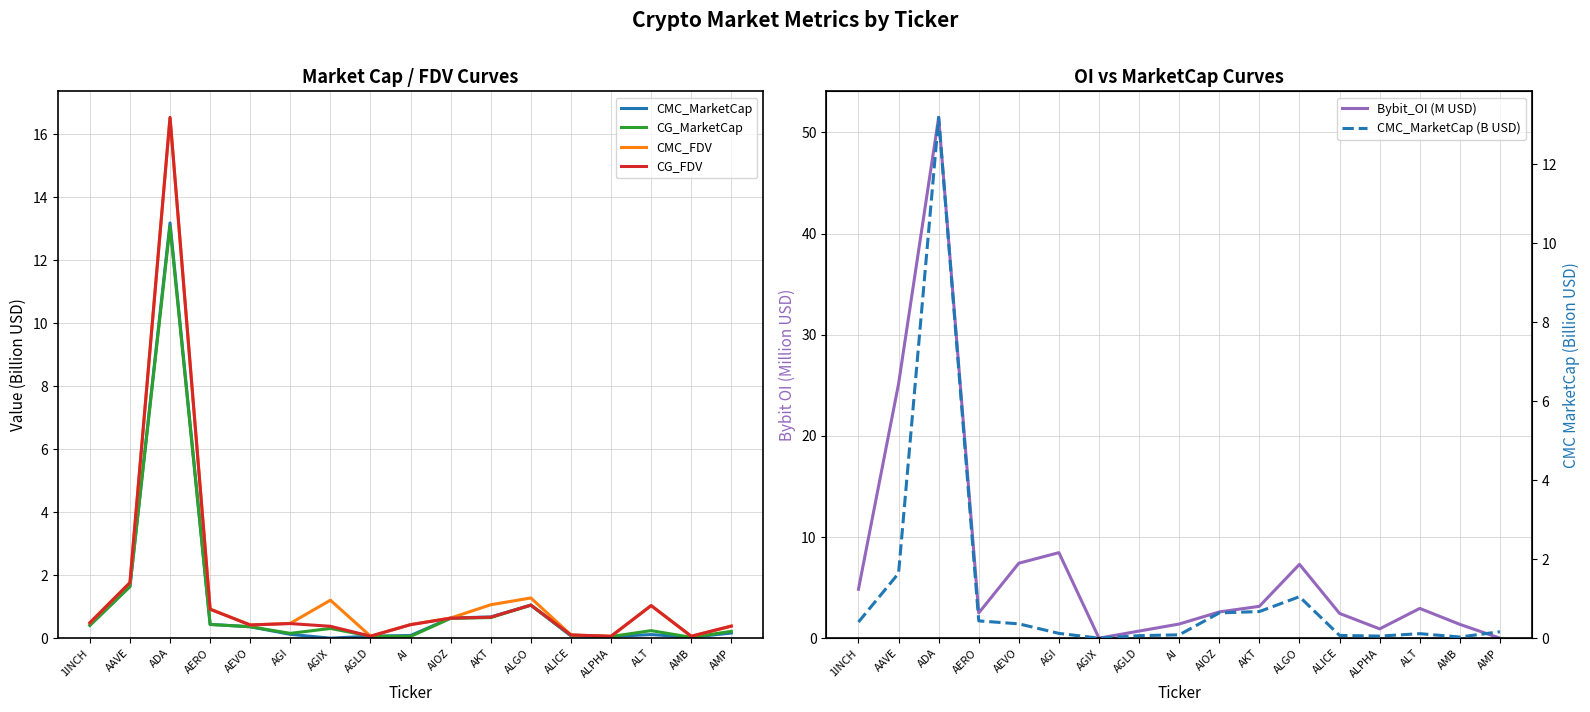

Does the chart display data point markers on the line(s)?

No